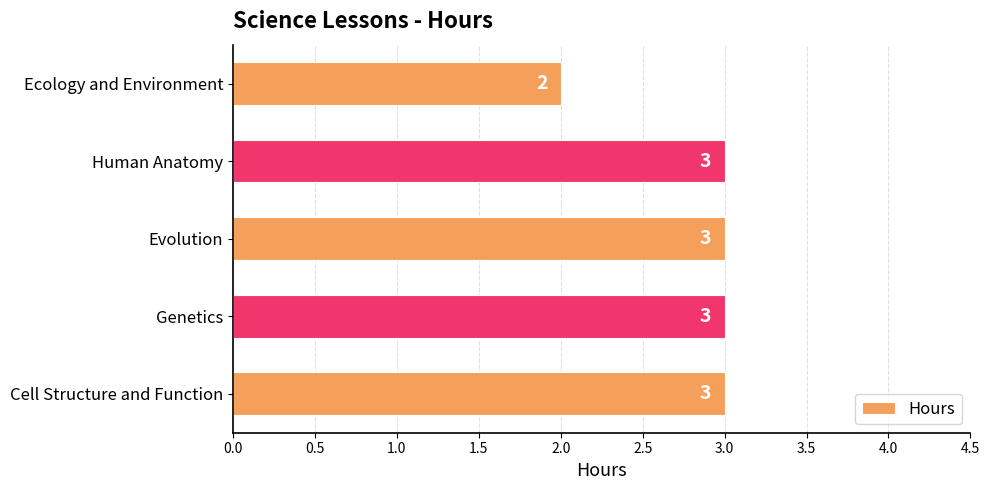

Which label corresponds to the smallest value in the chart?

Ecology and Environment